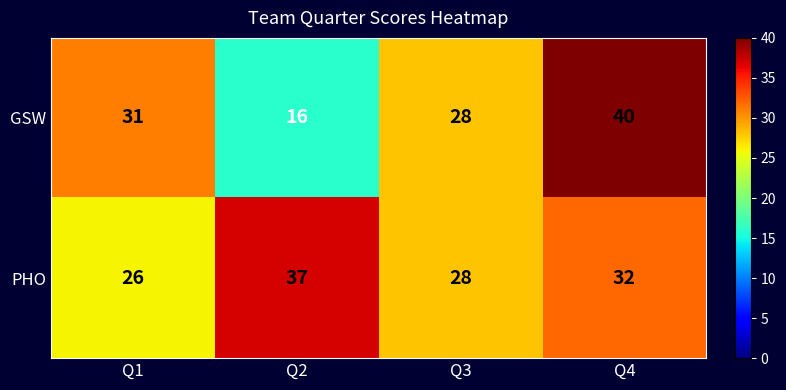

Count the number of categories in the chart.

4